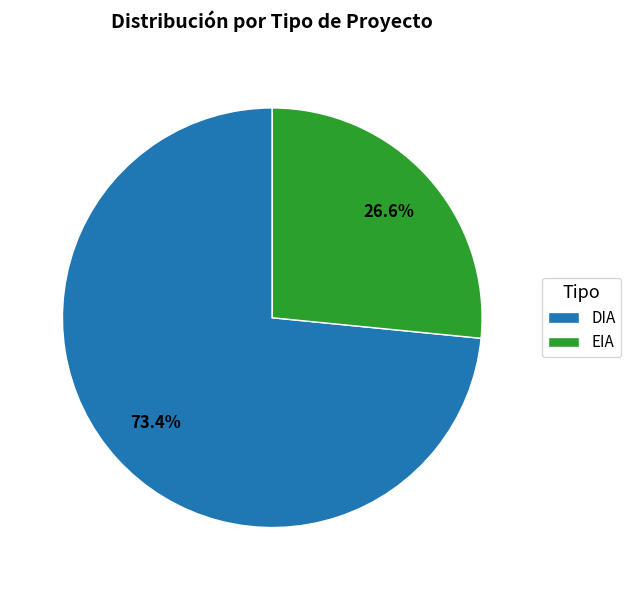

Rank the categories by value from lowest to highest.

EIA, DIA